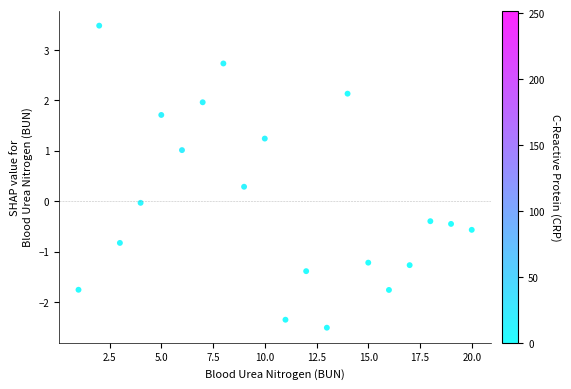

What is the range of X values (max minus min)?

19.0